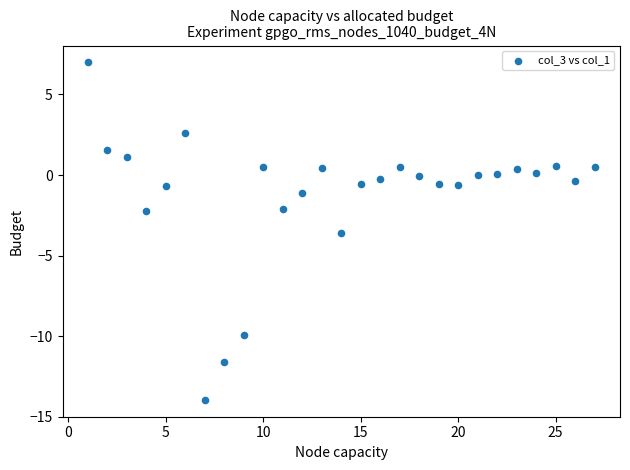

What is the range of Y values (max minus min)?

21.0